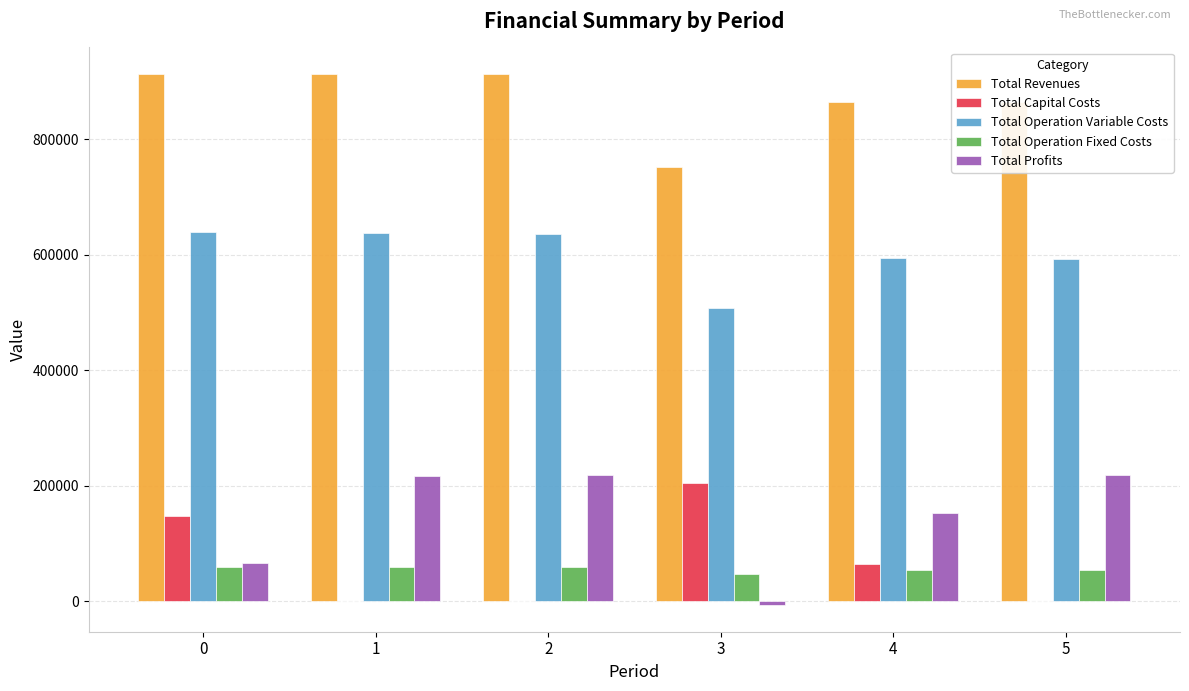

Between 0 and 3, which series saw the biggest shift?

Total Revenues